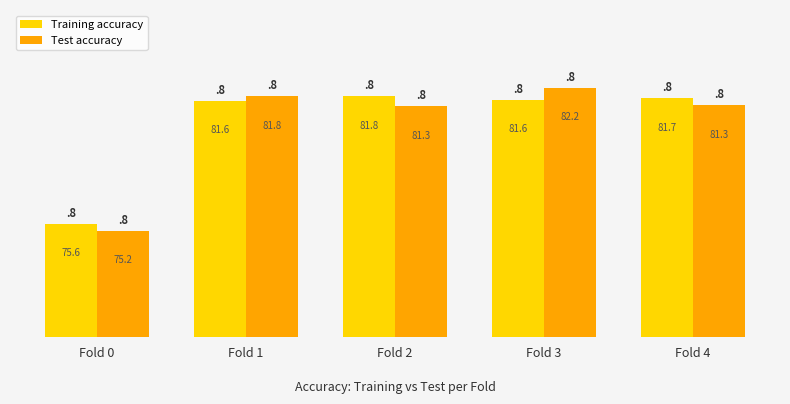

Is the value of Test accuracy at Fold 1 greater than the value of Training accuracy at Fold 4?

Yes